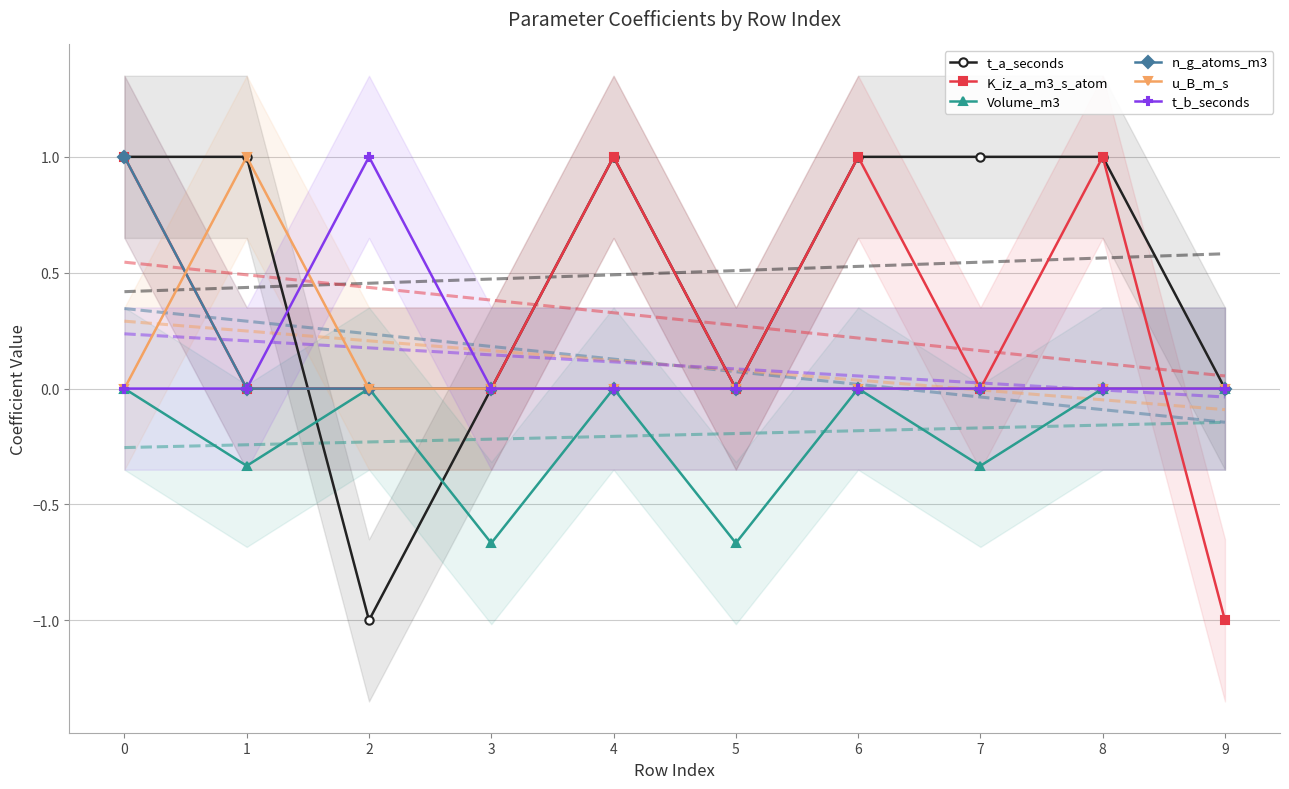

Rank the categories by t_b_seconds value from lowest to highest.

0, 1, 3, 4, 5, 6, 7, 8, 9, 2